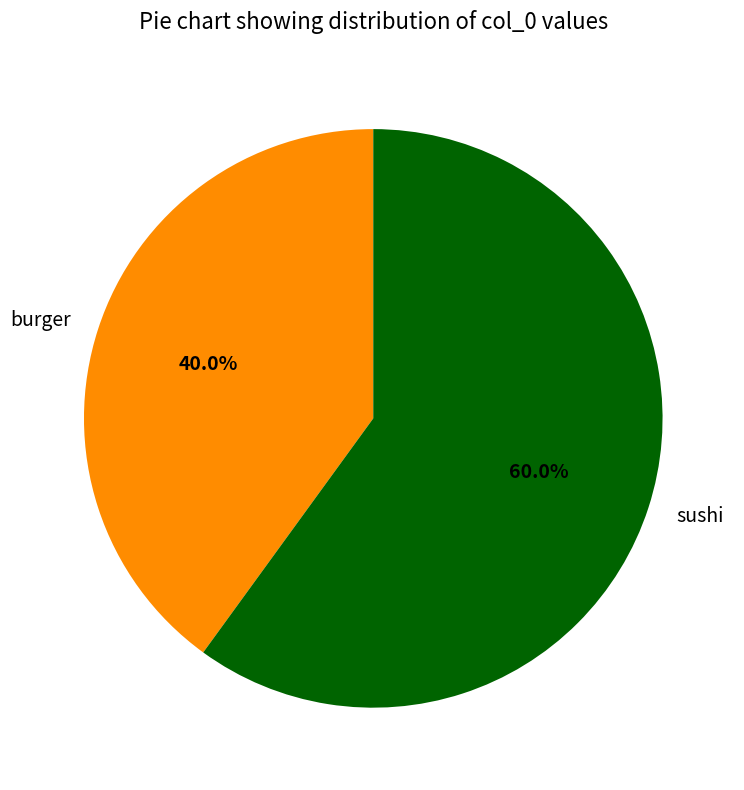

How many slices are in this pie chart?

2